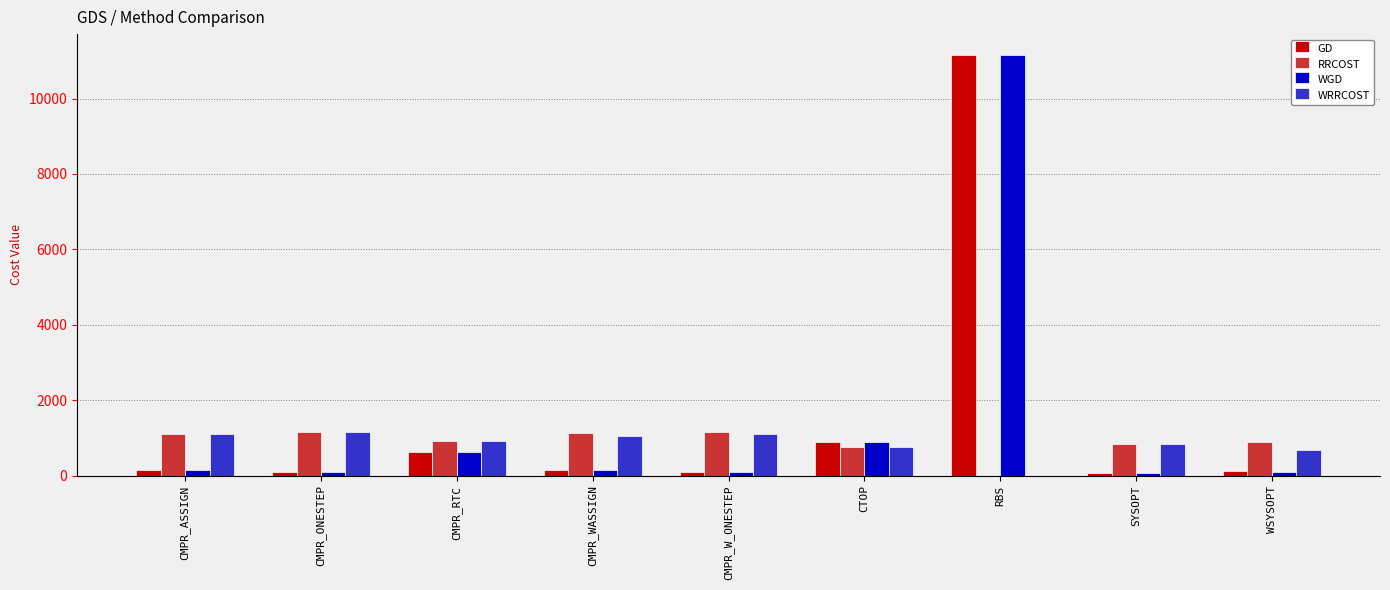

The RRCOST series shows 1113.6 at CMPR_ASSIGN. True or false?

True